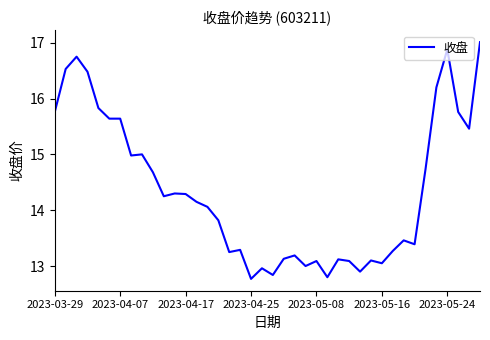

What is the difference between the maximum and minimum values?

4.2